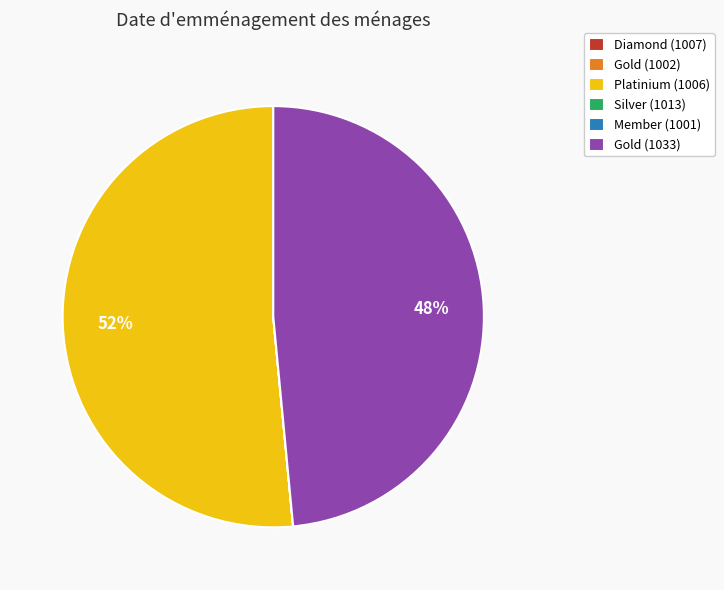

To the nearest percent, what percentage of the pie is Gold (1033)?

48%